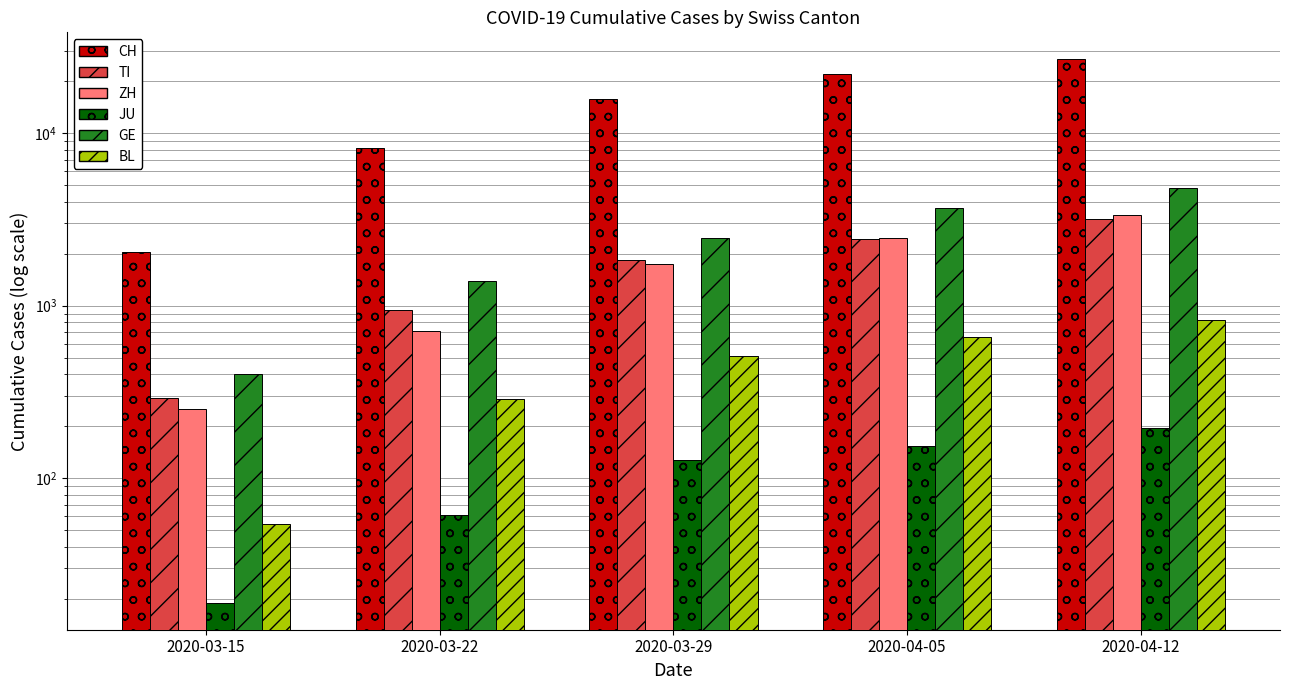

How many values in the CH series exceed 15767?

2